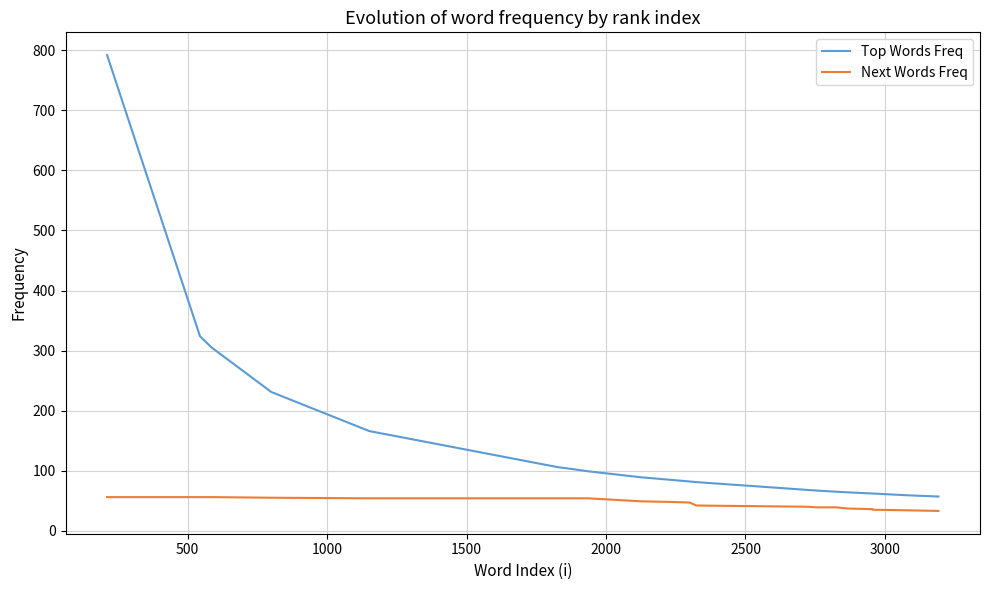

Which series has the largest total across all categories?

Top Words Freq